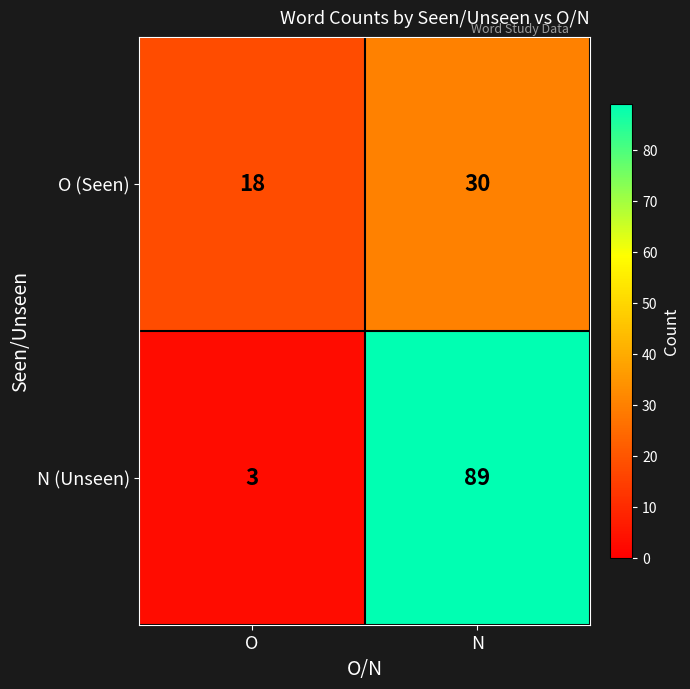

True or false: N (Unseen) has a value of 3 at O.

True